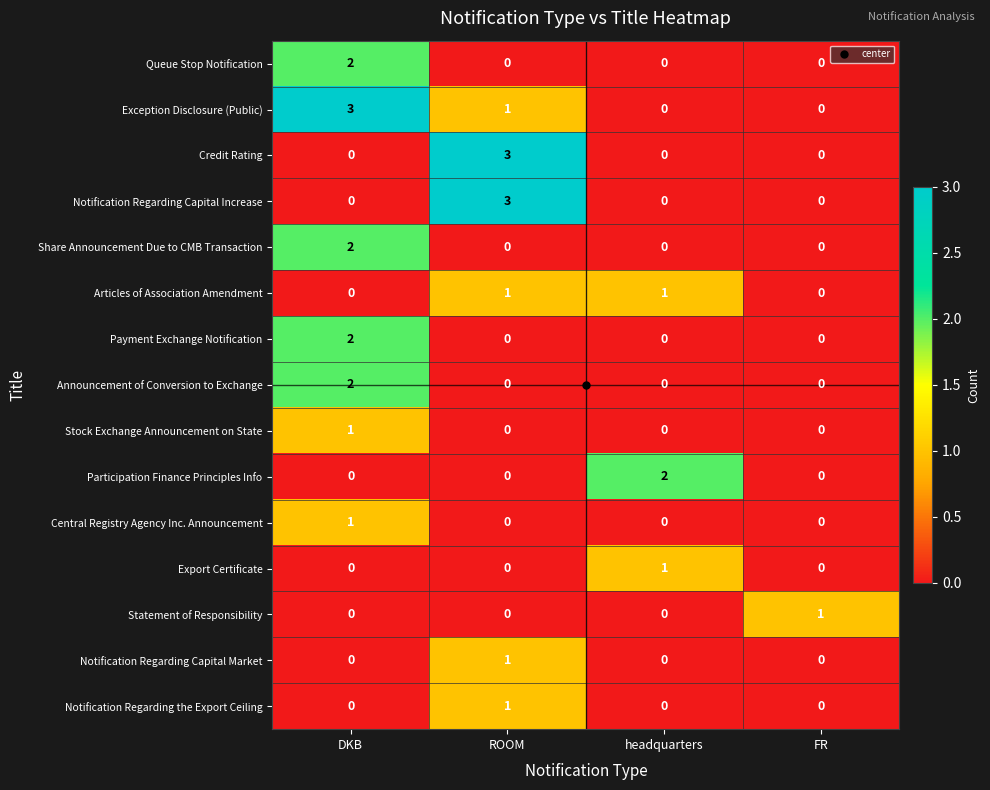

What is the greatest value displayed?

3